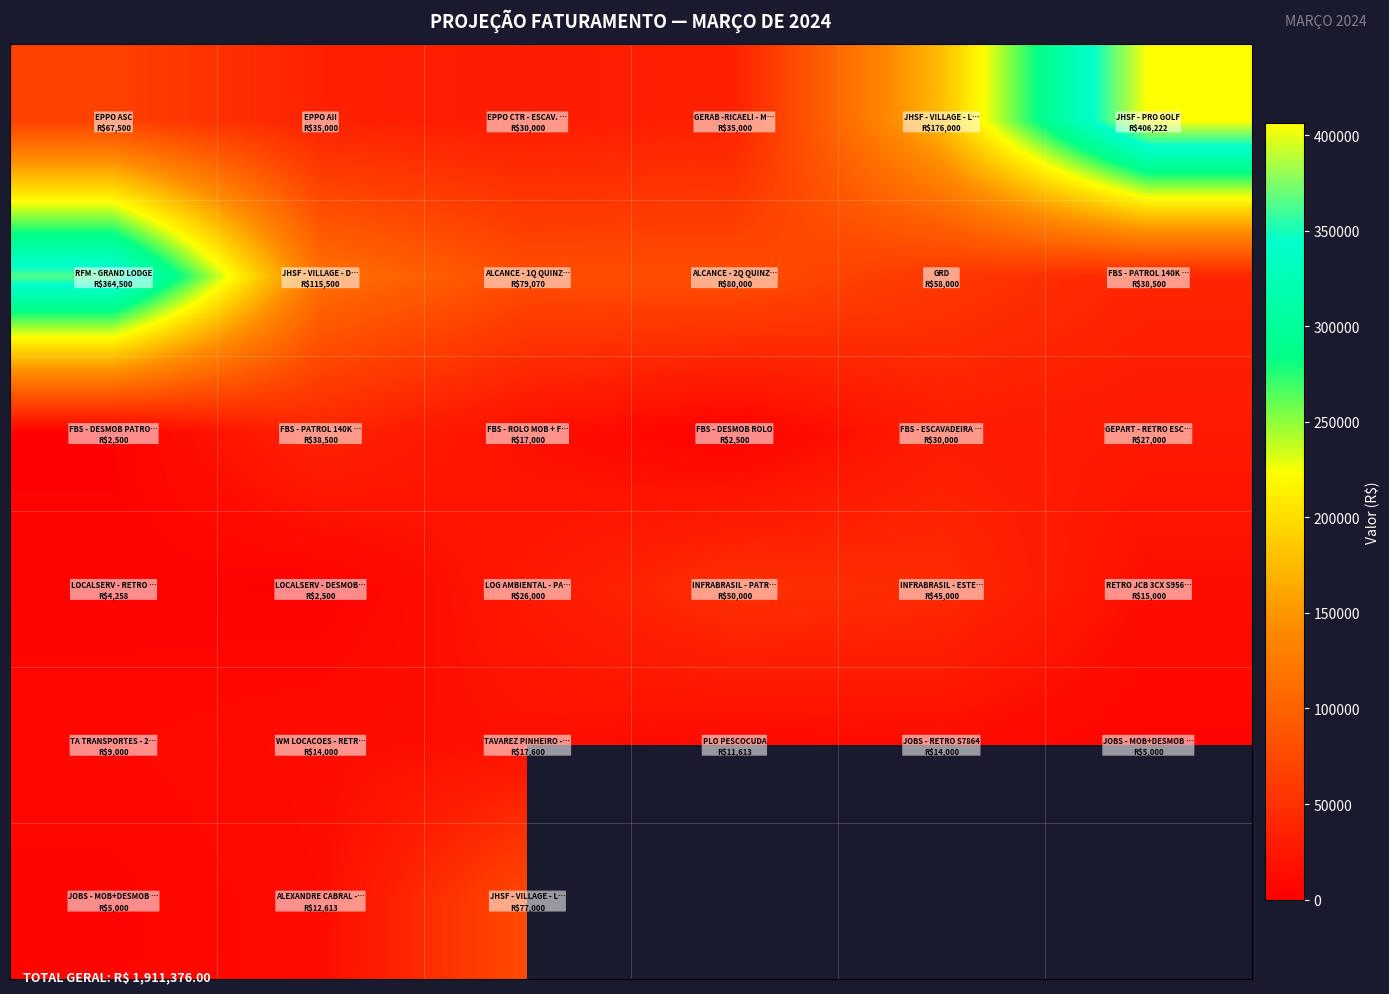

What is the difference between the highest and lowest values at 3?

77500.0